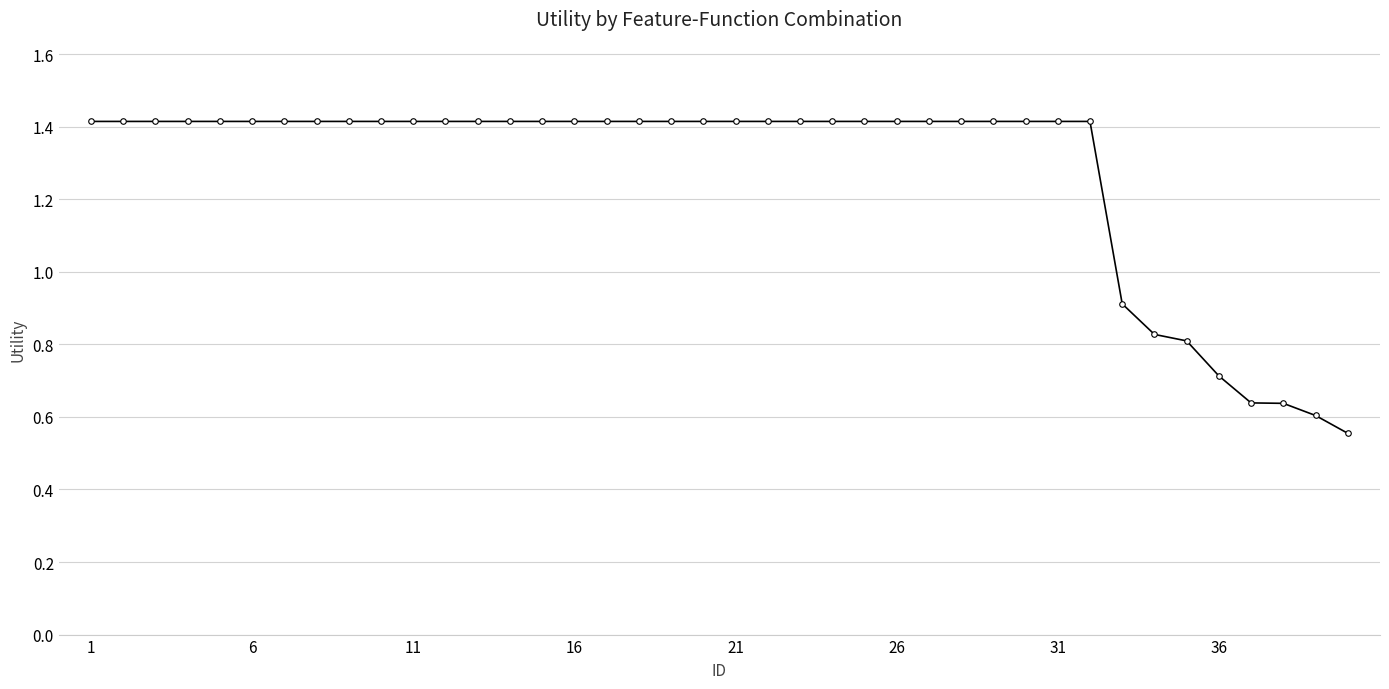

How many values are between 1 and 2?

32